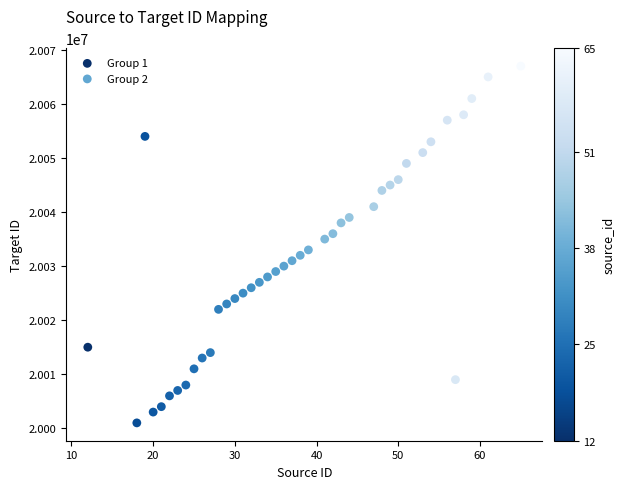

Which series contains the lowest Y value?

Group 1